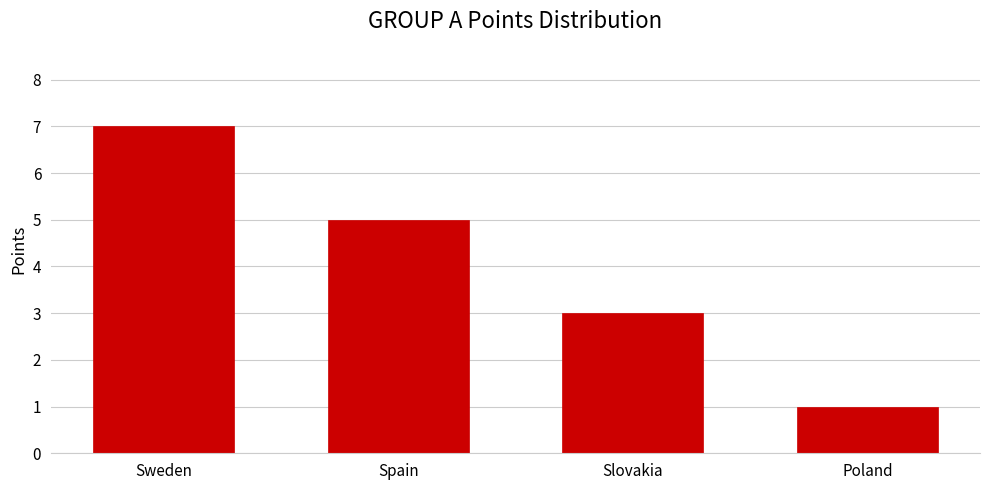

Reading left to right, what are all the values shown in this chart?

Sweden=7	Spain=5	Slovakia=3	Poland=1